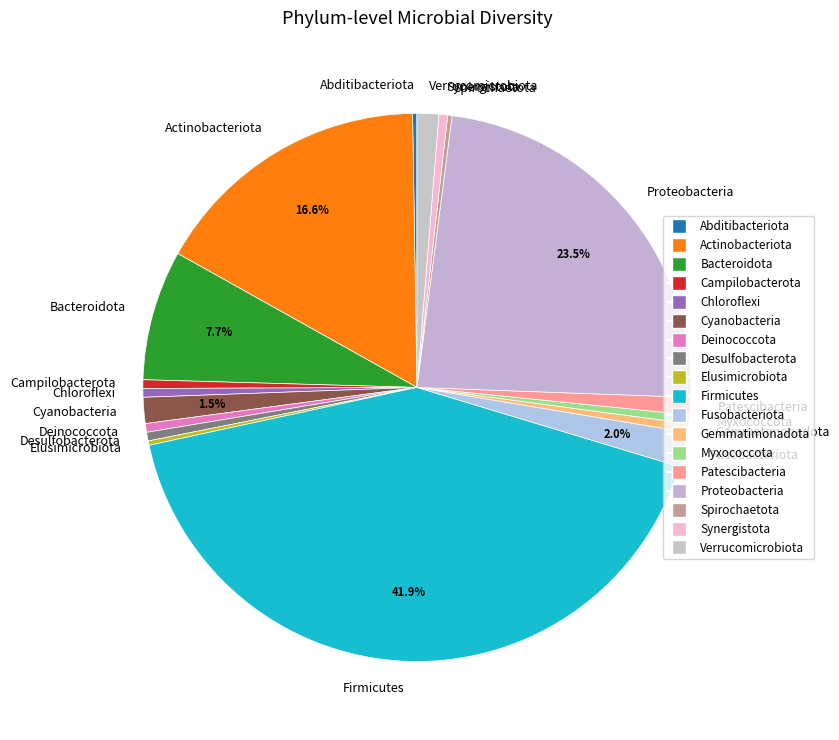

Is there a majority slice in this chart?

No